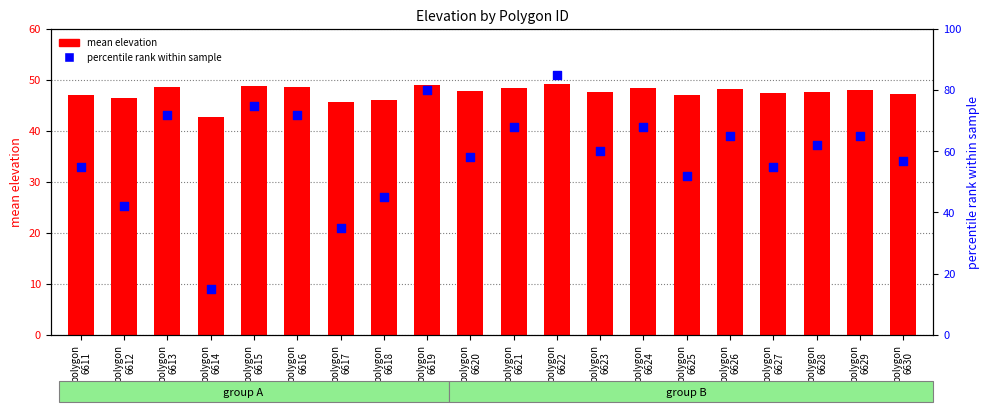

At how many categories does at least one series exceed 45?

19